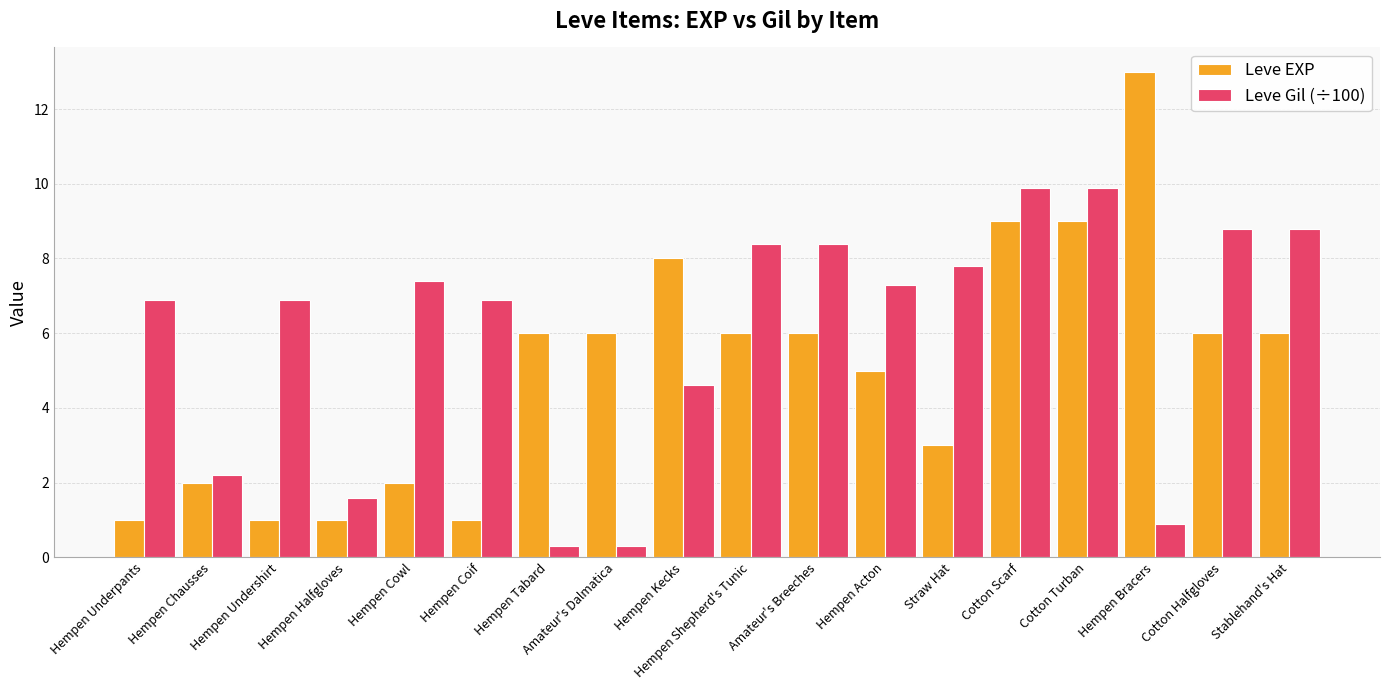

How many data points in Leve Gil (÷100) are less than 7?

9